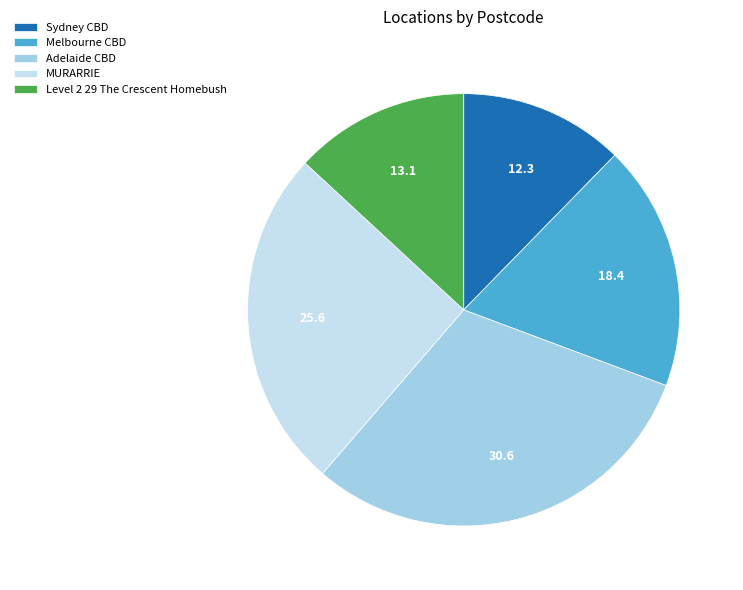

Which category has the biggest portion of the pie?

Adelaide CBD